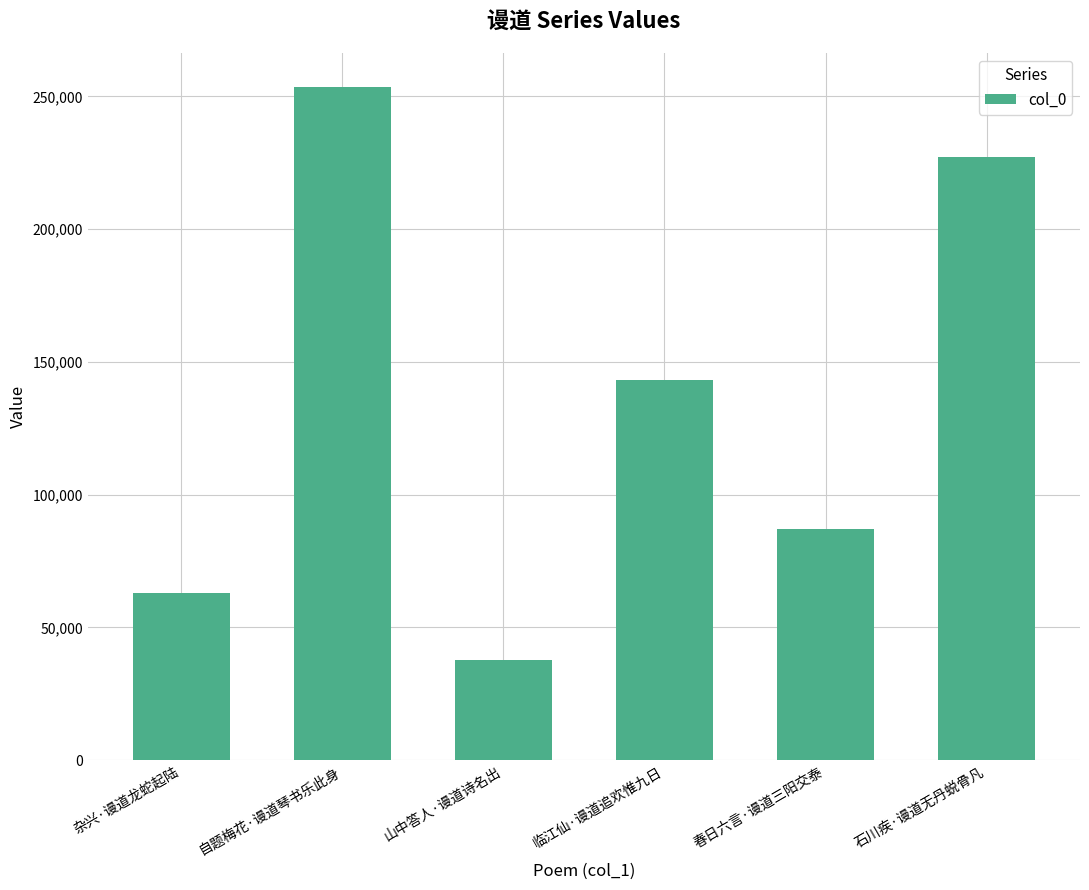

Reading left to right, what are all the values shown in this chart?

杂兴·谩道龙蛇起陆=63133	自题梅花·谩道琴书乐此身=253645	山中答人·谩道诗名出=37804	临江仙·谩道追欢惟九日=143027	春日六言·谩道三阳交泰=87077	石川疾·谩道无丹蜕骨凡=227083